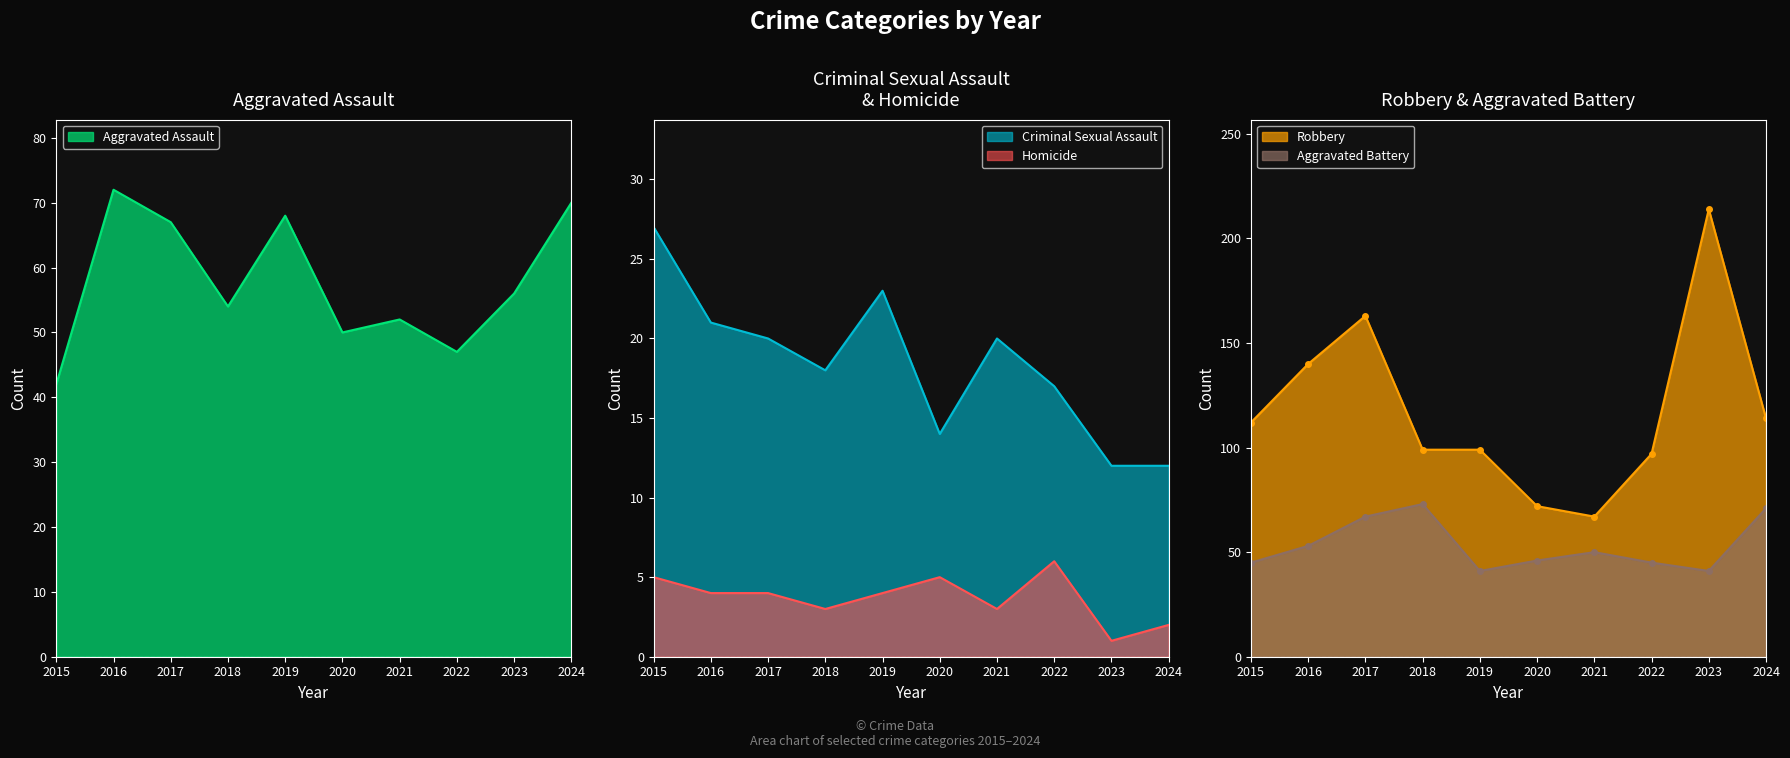

How many distinct data groups are displayed?

5